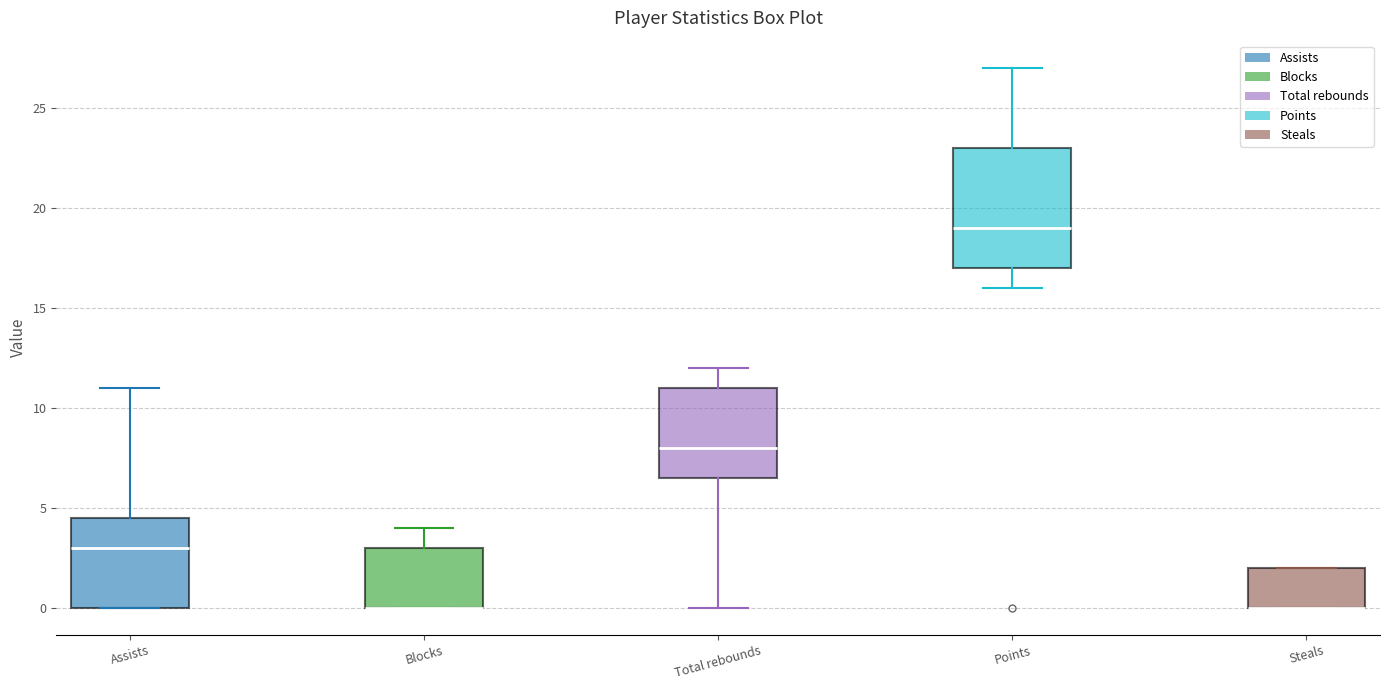

Reading left to right, transcribe this box plot: for each box, give where its median line is, the range the box spans, and where its two whiskers end, as read against the y-axis. The values are not printed on the chart, so give them approximately, as read against the axis.

Assists: median 3.0, box 0.0 to 4.5, whiskers 0.0 to 11.0
Blocks: median 0.0 (drawn on the box's lower edge), box 0.0 to 3.0, whiskers 0.0 to 4.0
Total rebounds: median 8.0, box 6.5 to 11.0, whiskers 0.0 to 12.0
Points: median 19.0, box 17.0 to 23.0, whiskers 16.0 to 27.0
Steals: median 0.0 (drawn on the box's lower edge), box 0.0 to 2.0, whiskers 0.0 to 2.0